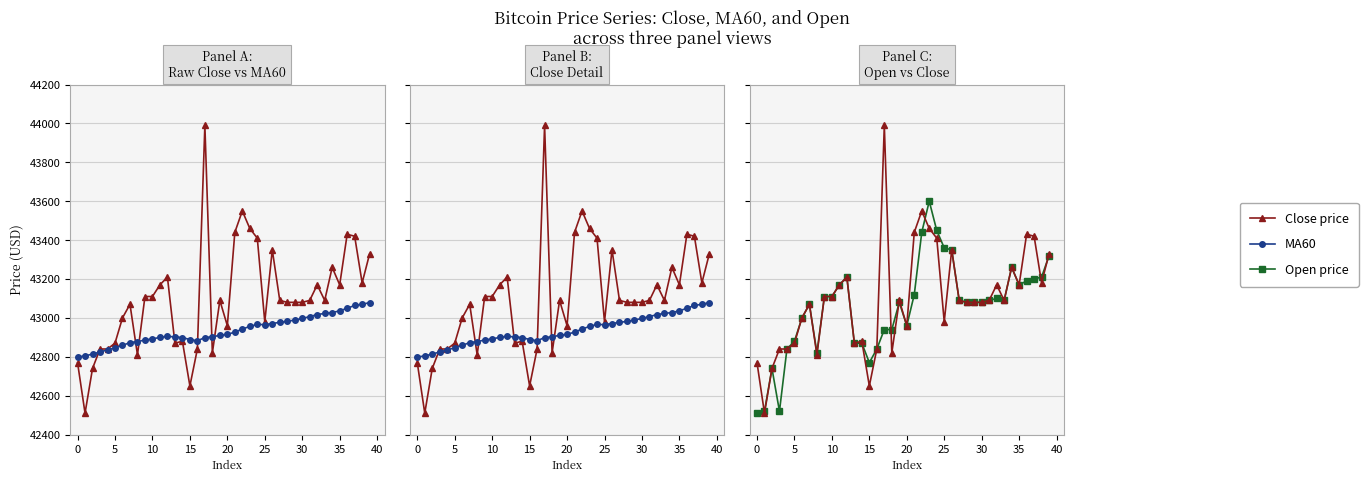

Between 23 and 40, which is larger?

23